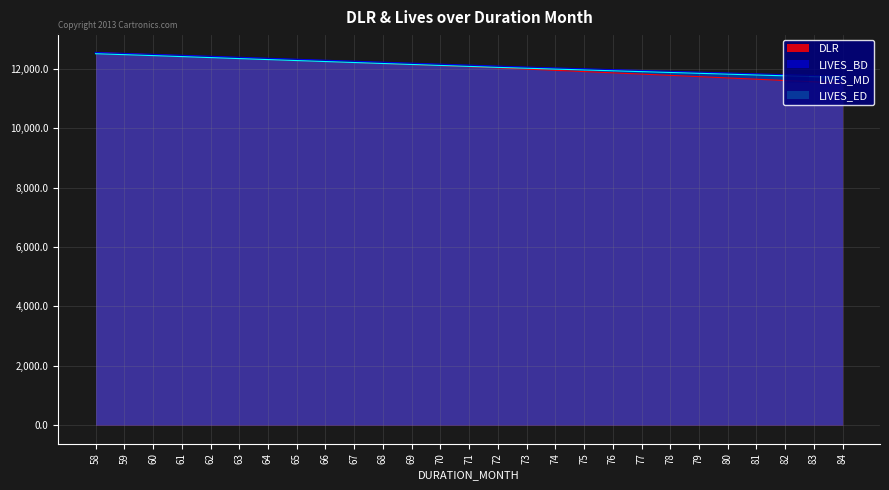

Reading left to right, what are all the values shown in this chart?

LIVES_BD: 12538.5	12505.6	12473.8	12442.0	12408.4	12375.0	12341.6	12308.3	12275.1	12241.9	12208.9	12176.0	12143.1	12110.4	12077.7	12045.1	12016.3	11987.7	11959.0	11930.5	11902.0	11873.6	11845.3	11817.0	11788.8	11760.7	11732.6
LIVES_MD: 12522.0	12489.7	12457.9	12425.2	12391.7	12358.3	12324.9	12291.7	12258.5	12225.4	12192.4	12159.5	12126.7	12094.0	12061.4	12030.7	12002.0	11973.4	11944.8	11916.3	11887.8	11859.4	11831.1	11802.9	11774.7	11746.6	11718.6
LIVES_ED: 12505.6	12473.8	12442.0	12408.4	12375.0	12341.6	12308.3	12275.1	12241.9	12208.9	12176.0	12143.1	12110.4	12077.7	12045.1	12016.3	11987.7	11959.0	11930.5	11902.0	11873.6	11845.3	11817.0	11788.8	11760.7	11732.6	11704.6
DLR: 12538.5	12507.4	12470.0	12434.2	12398.3	12362.2	12326.0	12289.6	12253.0	12216.1	12179.1	12142.0	12104.6	12067.0	12029.2	11987.7	11945.8	11903.7	11861.4	11818.8	11776.1	11733.1	11690.0	11646.6	11603.0	11559.2	11515.2